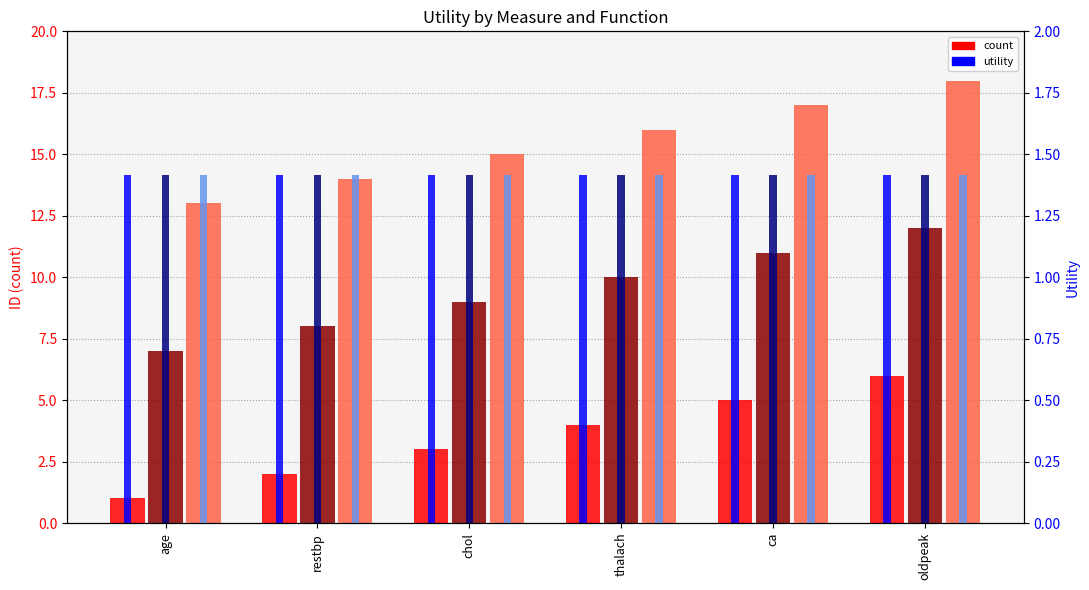

What is the approximate value of count (max) at thalach?

16.0